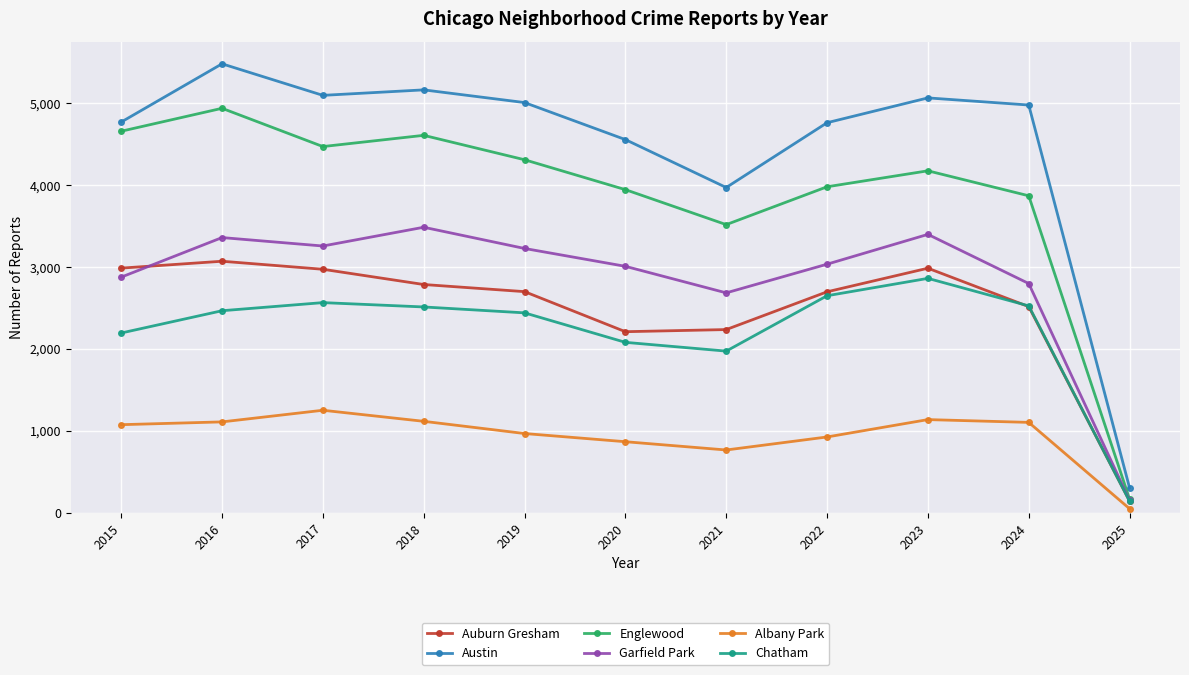

Which category has the highest value in the Albany Park series?

2017